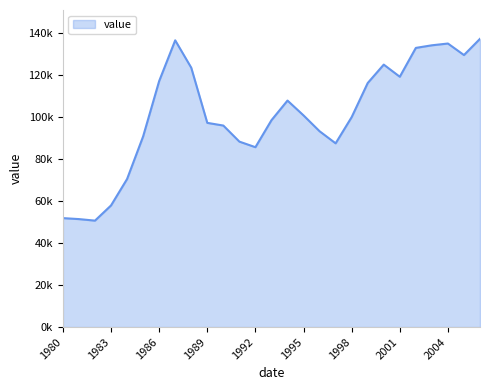

List the labels in order of value, largest first.

2006, 1987, 2004, 2003, 2002, 2005, 2000, 1988, 2001, 1986, 1999, 1994, 1995, 1998, 1993, 1989, 1990, 1996, 1985, 1991, 1997, 1992, 1984, 1983, 1980, 1981, 1982